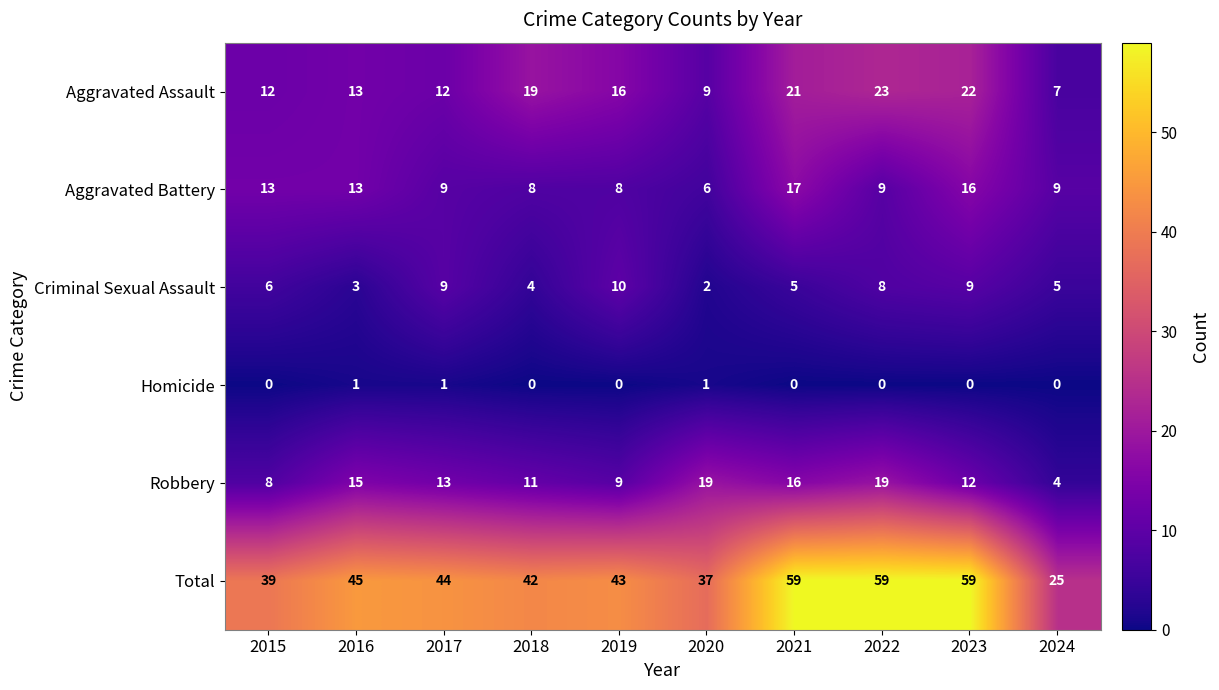

What is the average value of the Criminal Sexual Assault series?

6